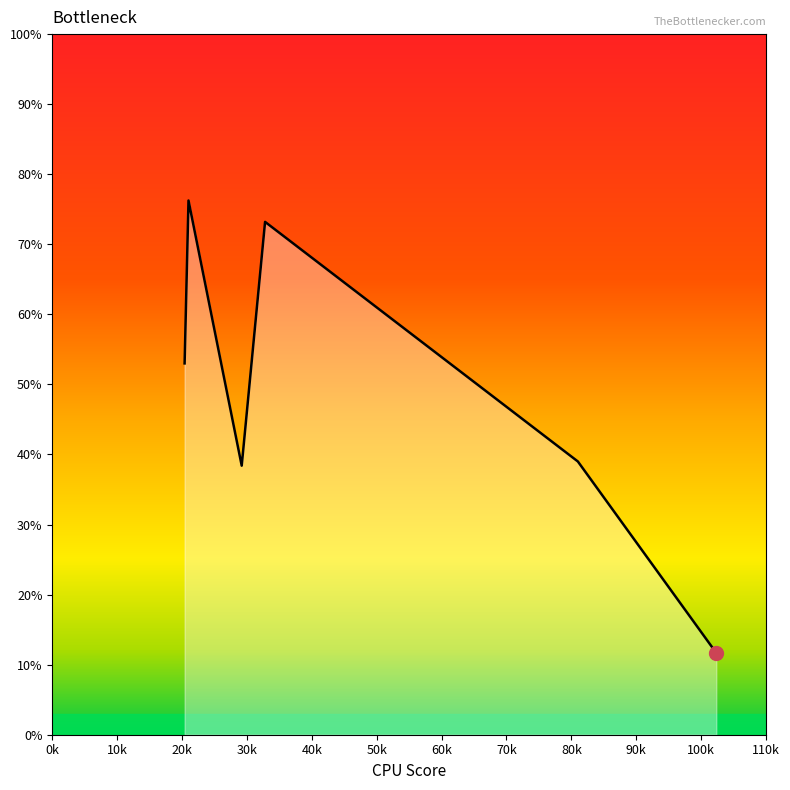

What is the smallest value displayed?

11.7